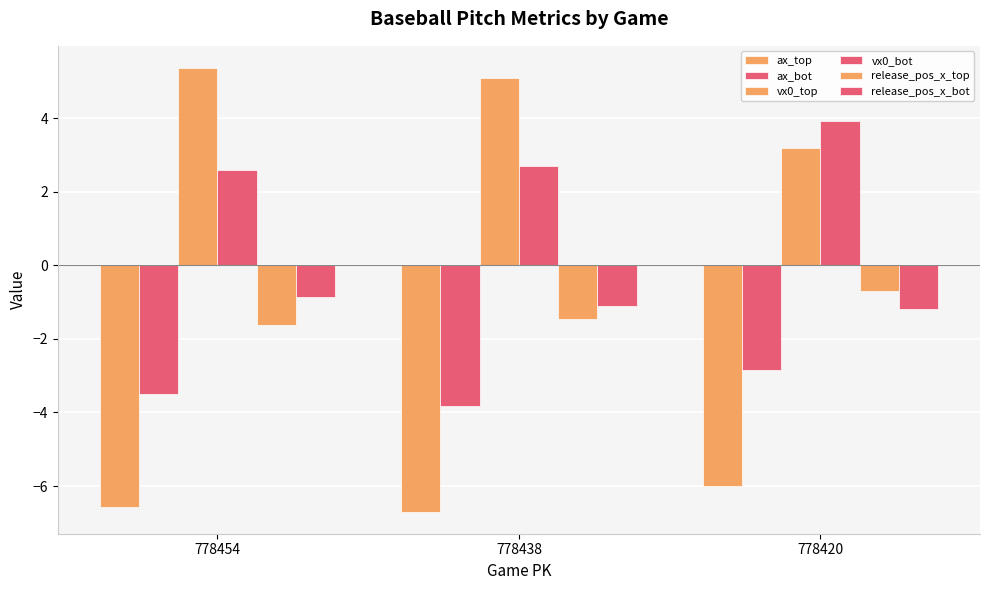

What is the difference between the second highest and minimum values in the release_pos_x_bot series?

0.1